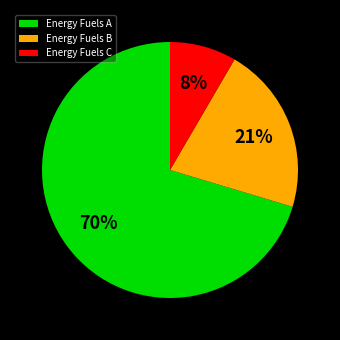

Which has a higher value, Energy Fuels C or Energy Fuels B?

Energy Fuels B